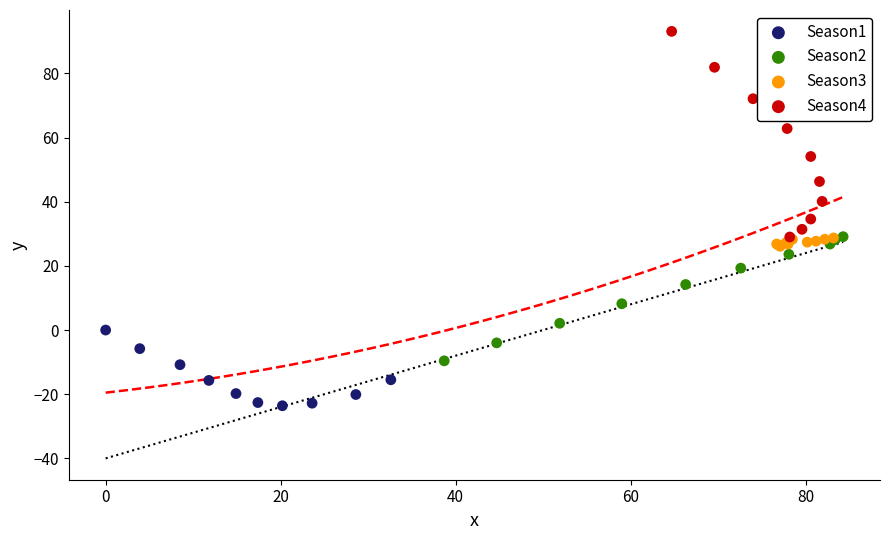

Which series reaches the minimum Y coordinate?

Season1